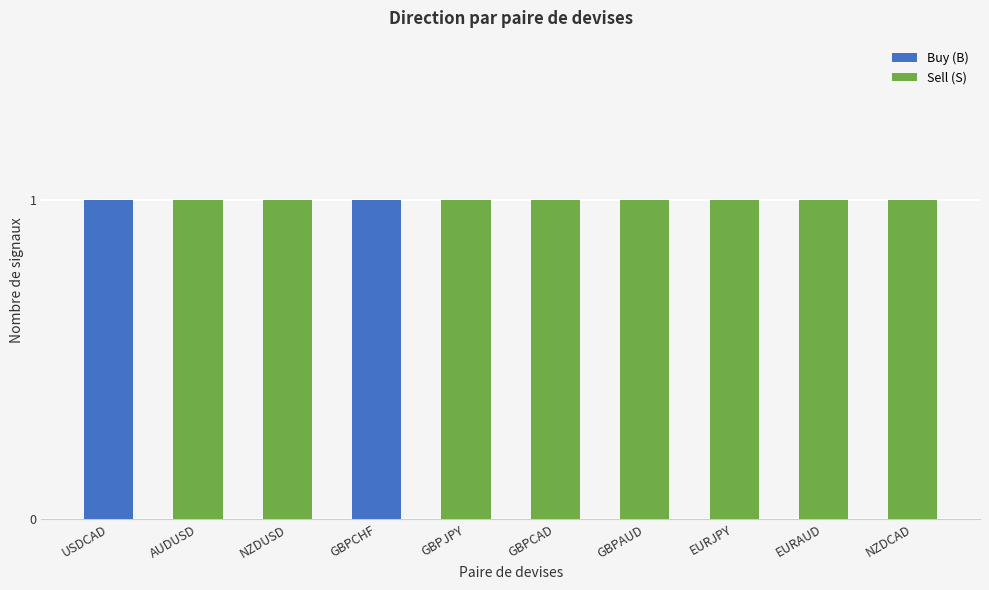

Is it true that Buy (B) equals 0 at NZDCAD?

True